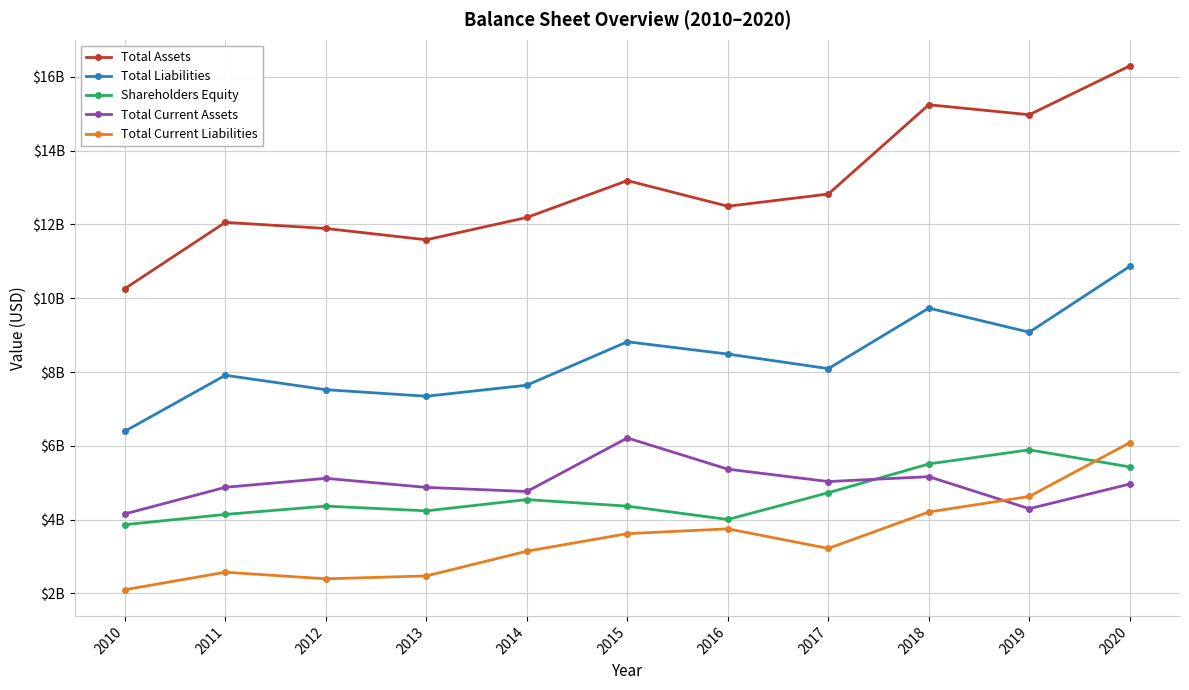

Is this an area chart (filled region under the line)?

No